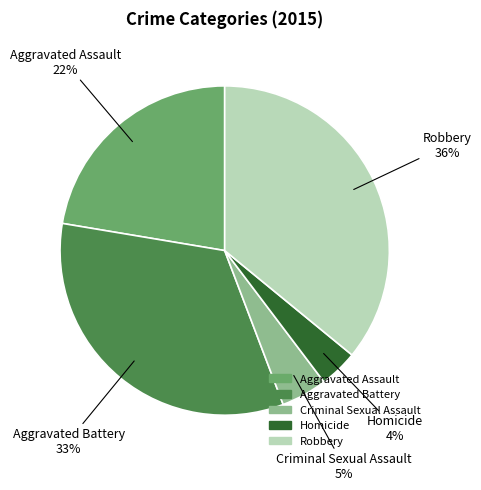

To the nearest percent, what is the difference between the largest and smallest slice percentages?

32%